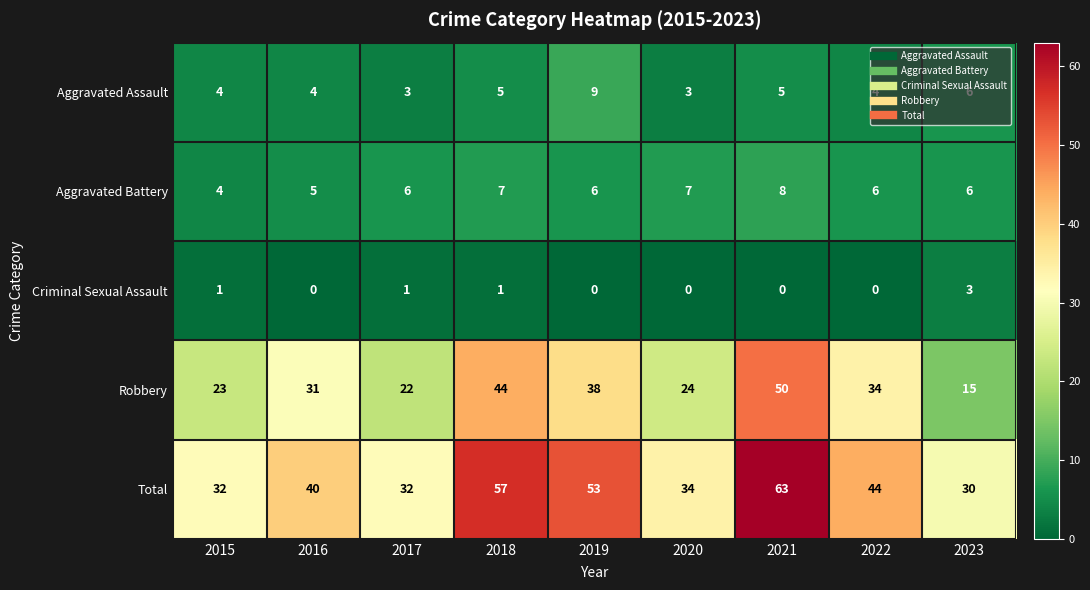

Which series has the largest total across all categories?

Total